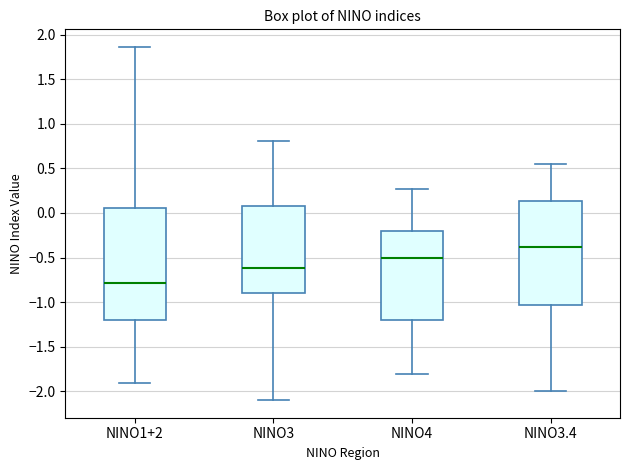

Reading left to right, transcribe this box plot: for each box, give where its median line is, the range the box spans, and where its two whiskers end, as read against the y-axis. The values are not printed on the chart, so give them approximately, as read against the axis.

NINO1+2: median -0.80, box -1.20 to 0.05, whiskers -1.90 to 1.85
NINO3: median -0.60, box -0.90 to 0.10, whiskers -2.10 to 0.80
NINO4: median -0.50, box -1.20 to -0.20, whiskers -1.80 to 0.25
NINO3.4: median -0.40, box -1.05 to 0.15, whiskers -2.00 to 0.55